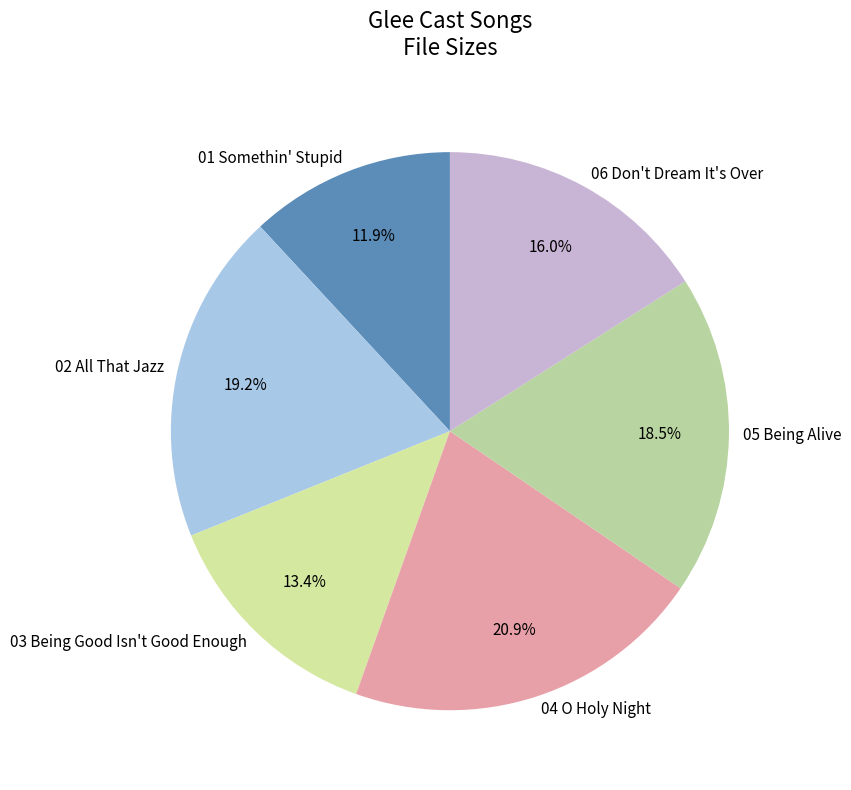

Which slice is the largest?

04 O Holy Night